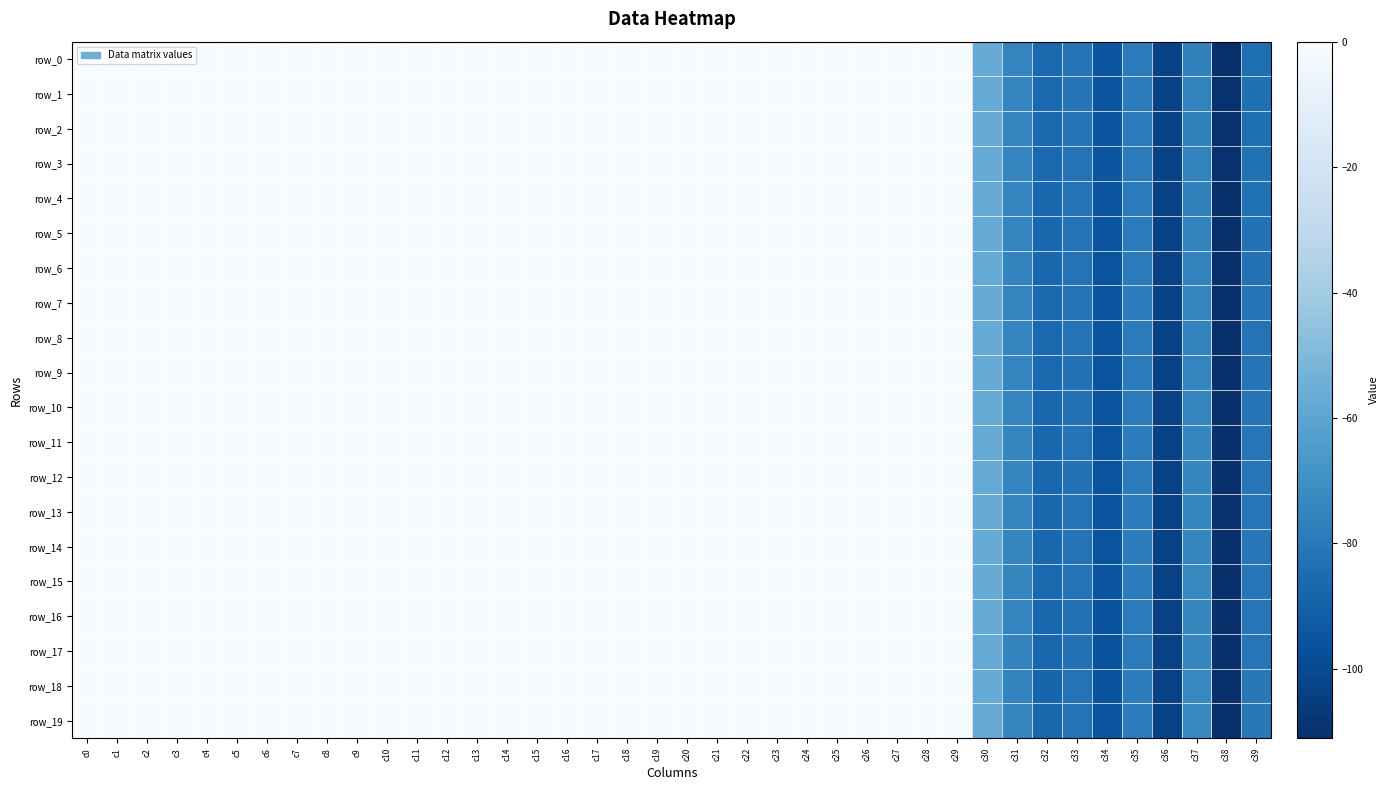

At which label is row_6 closest to -55?

c30